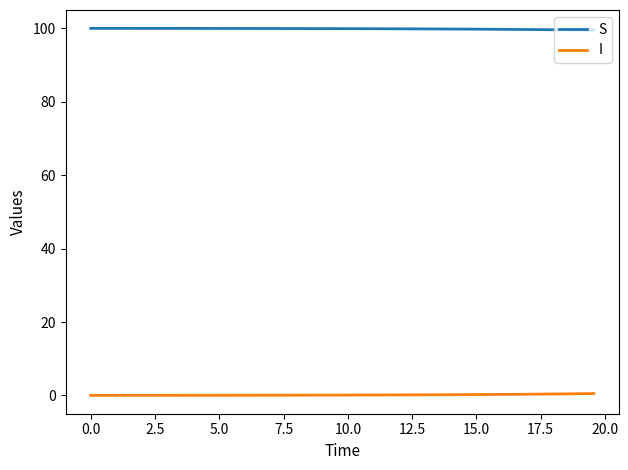

Count the number of data series in this chart.

2